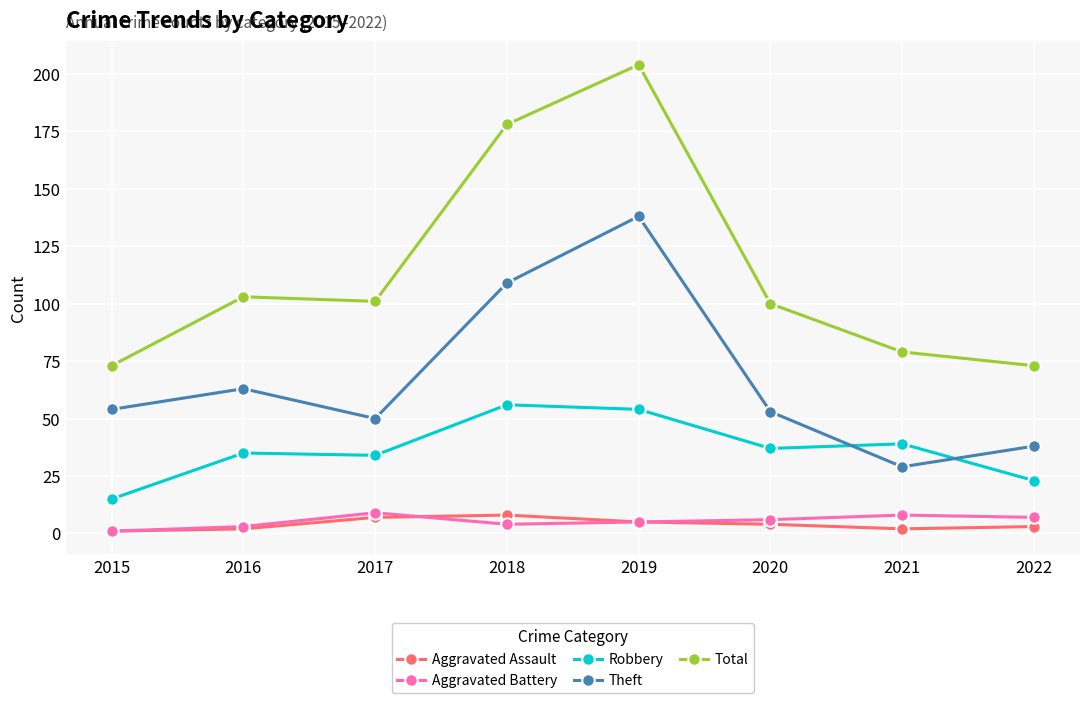

Count the Aggravated Battery values in the range 4 to 8.

5